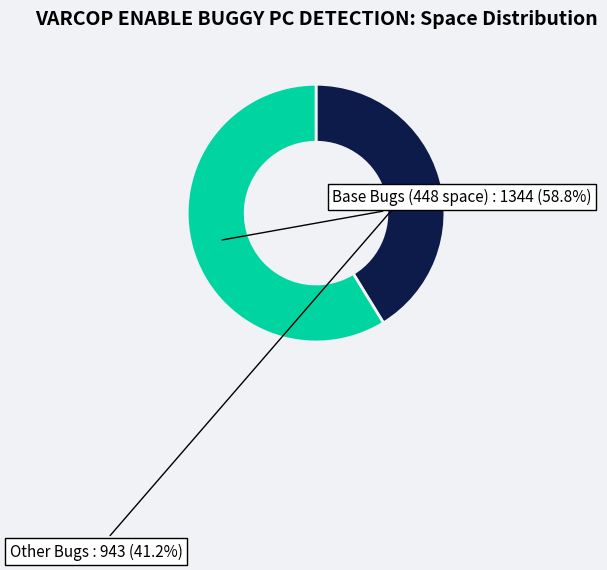

How much of the chart is everything except Base Bugs (448 space)?

41.2%